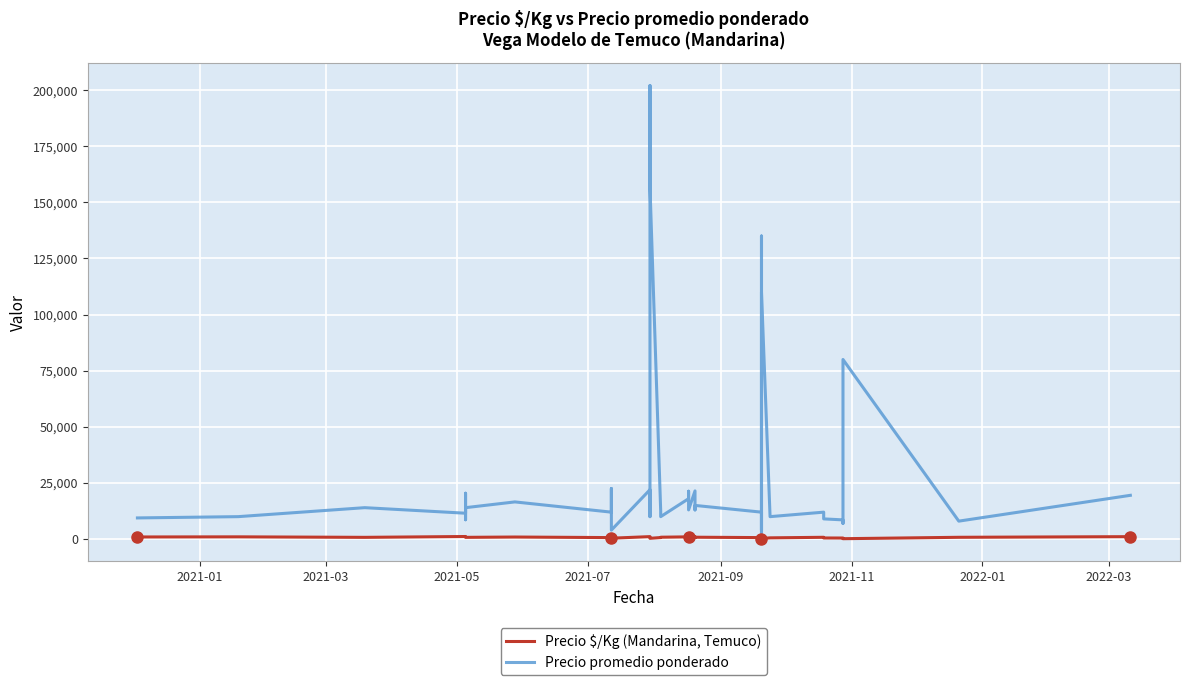

What is the difference between the maximum and minimum values in the Precio $/Kg (Mandarina, Temuco) series?

975